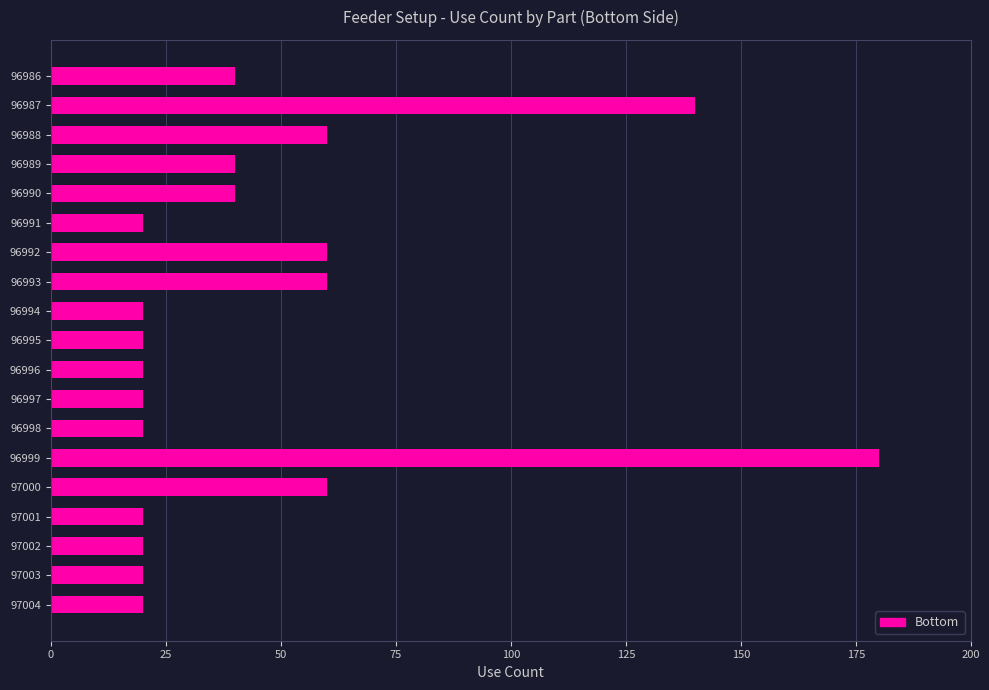

Count the number of data series in this chart.

1